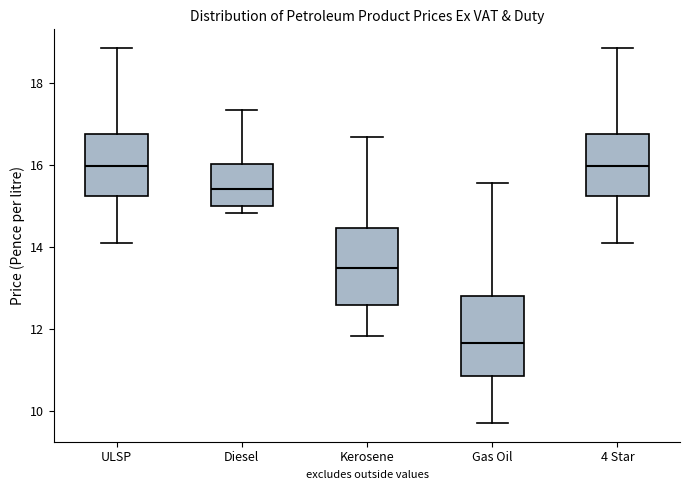

Reading left to right, read every box against the y-axis: the position of its median line, the range the box covers, and the ends of its whiskers. The values are not printed on the chart, so give them approximately, as read against the axis.

ULSP: median 16.0, box 15.2 to 16.8, whiskers 14.0 to 18.8
Diesel: median 15.4, box 15.0 to 16.0, whiskers 14.8 to 17.4
Kerosene: median 13.4, box 12.6 to 14.4, whiskers 11.8 to 16.6
Gas Oil: median 11.6, box 10.8 to 12.8, whiskers 9.8 to 15.6
4 Star: median 16.0, box 15.2 to 16.8, whiskers 14.0 to 18.8